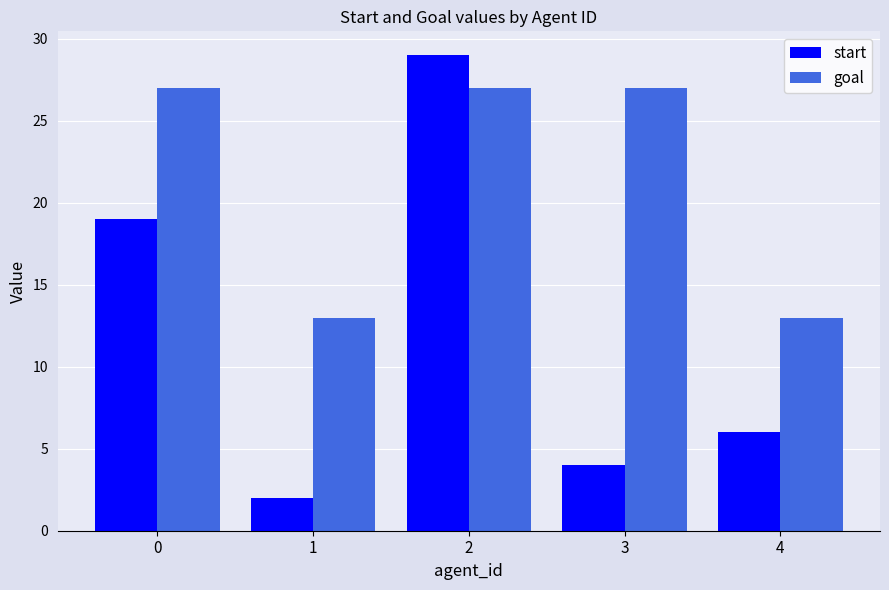

Is it true that start equals 1 at 3?

False